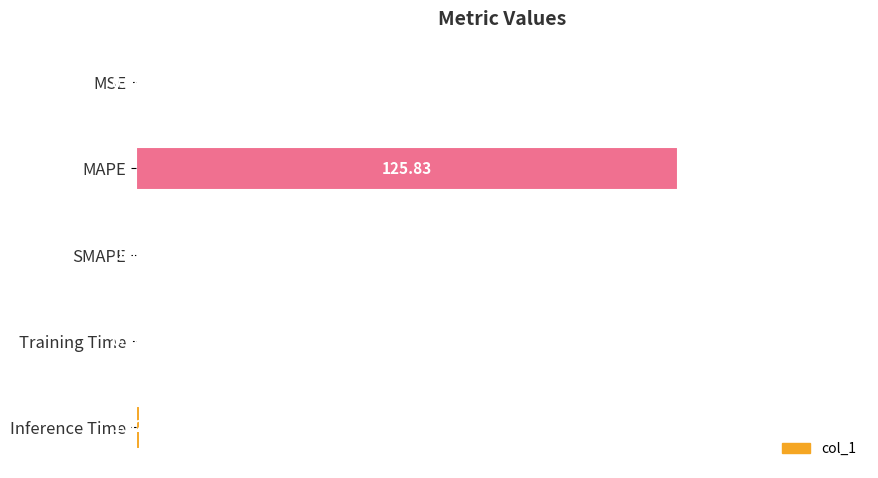

What is the sum of all values?

127.0